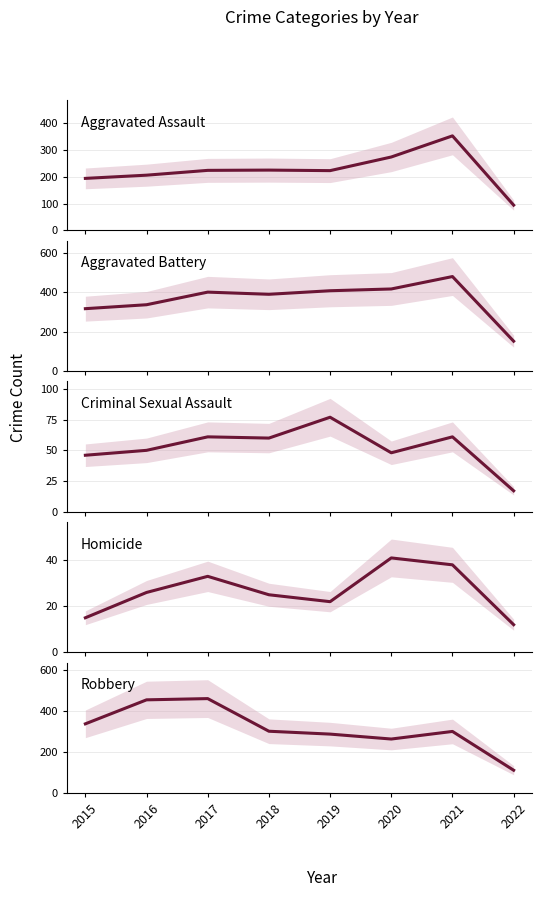

What value does the Homicide series have at 2015, to the nearest 5?

15